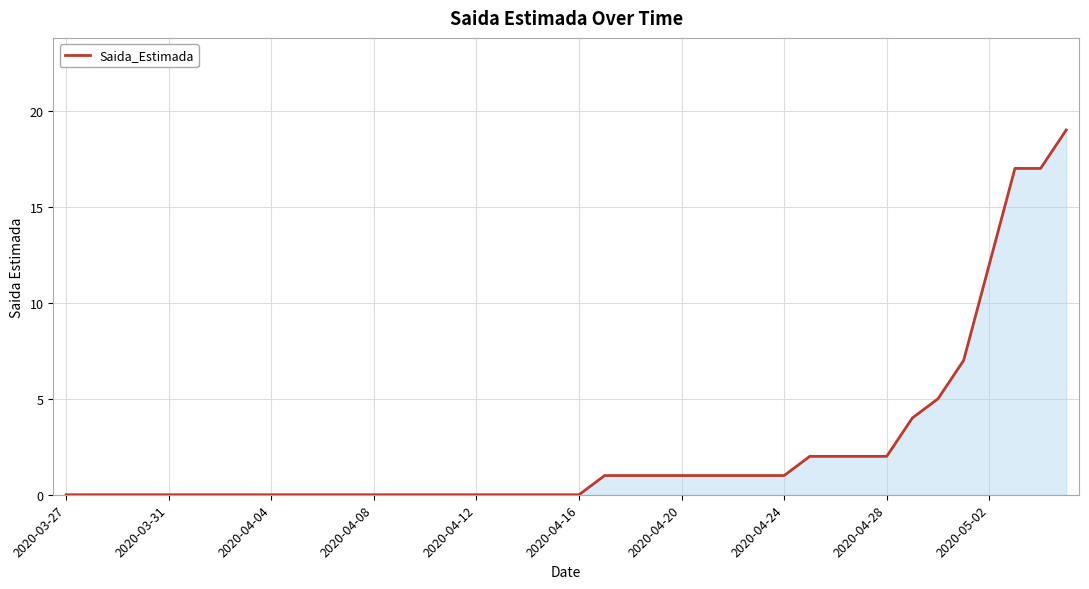

What is the average value?

2